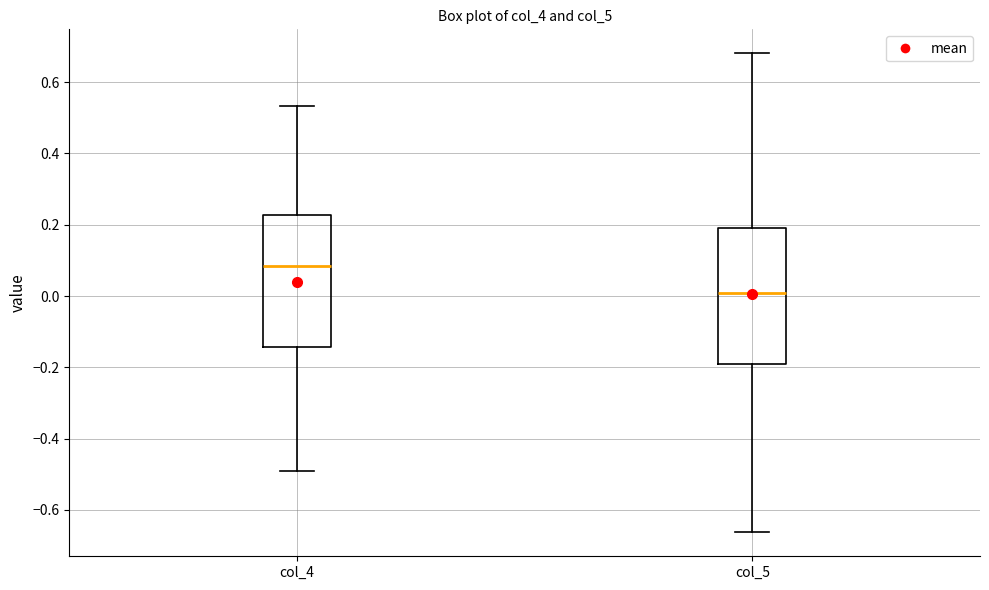

Which box's median line is the highest?

col_4